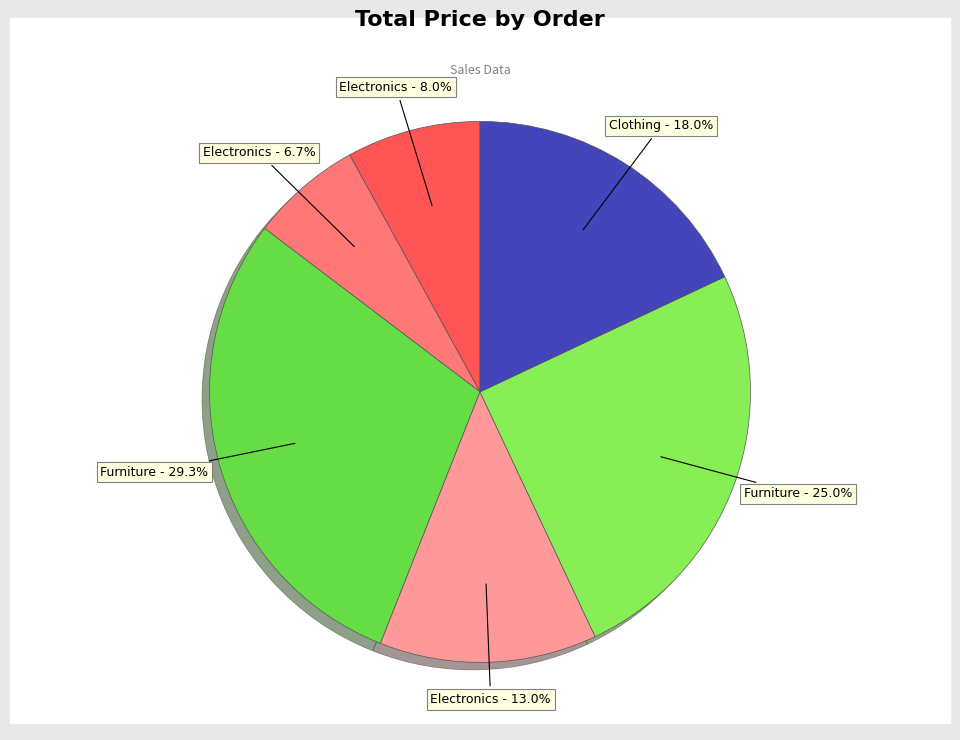

Is there any slice that represents more than half of the pie?

No